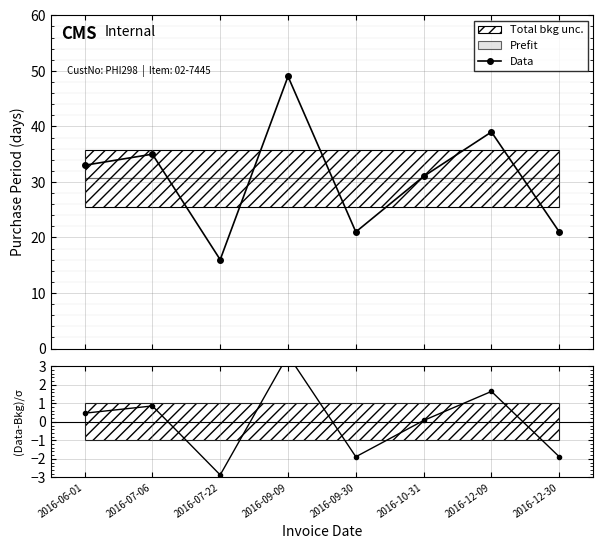

At which label does the data first exceed 33?

2016-07-06